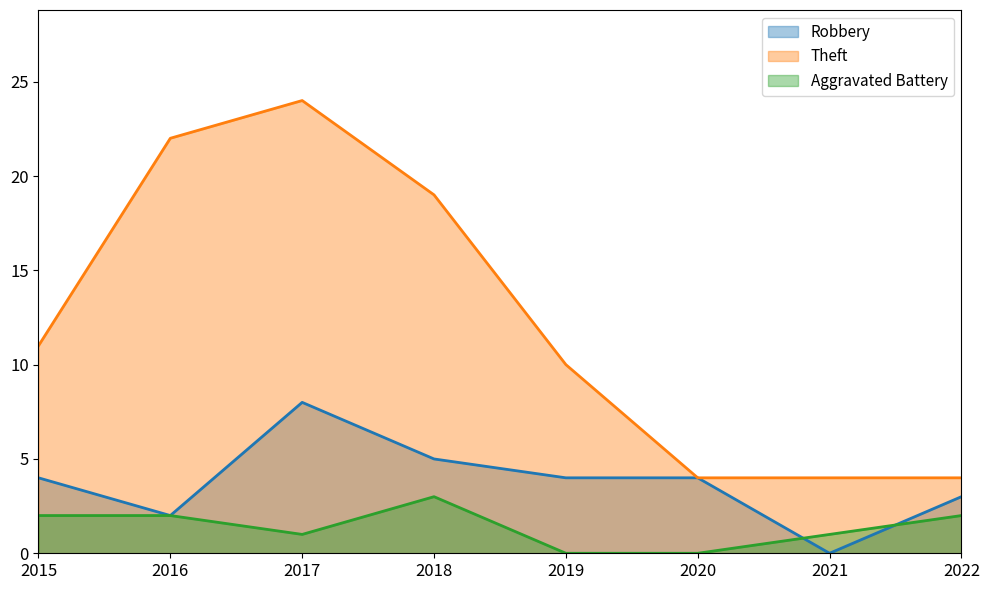

What is the sum of all Theft values?

98